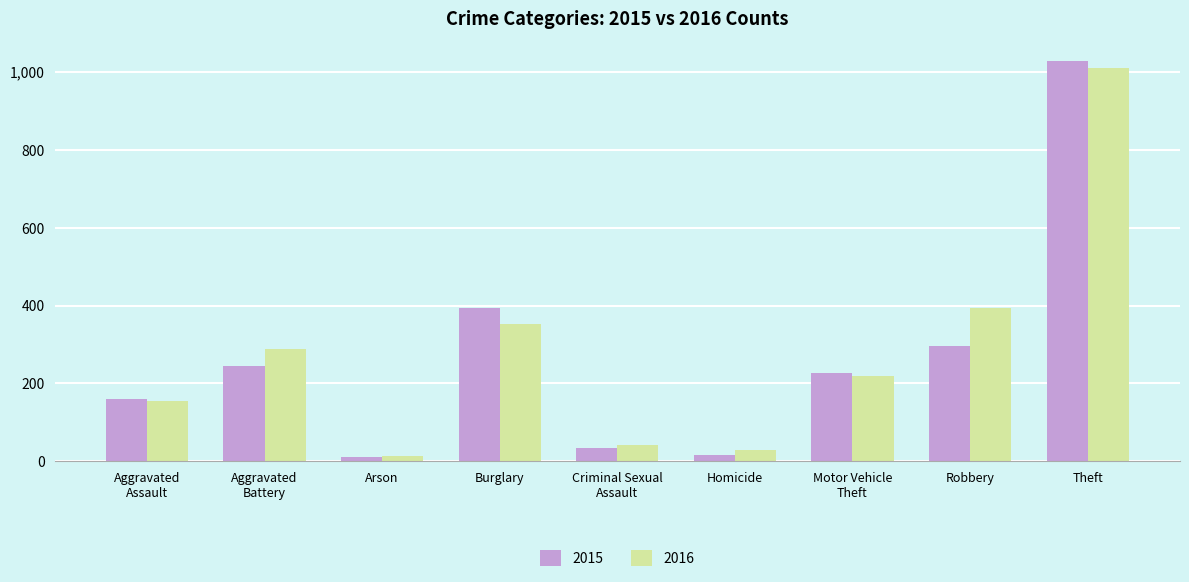

Rank the series by their average value, from lowest to highest.

2015, 2016